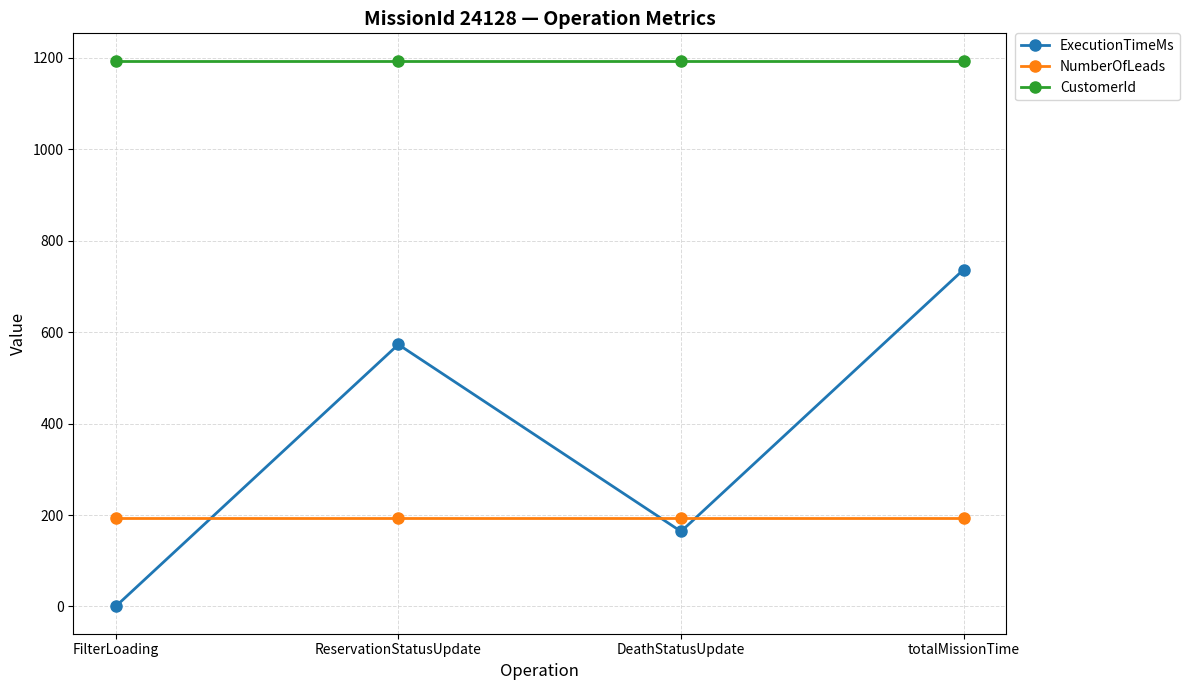

Between which two adjacent categories do NumberOfLeads and ExecutionTimeMs first intersect?

FilterLoading and ReservationStatusUpdate